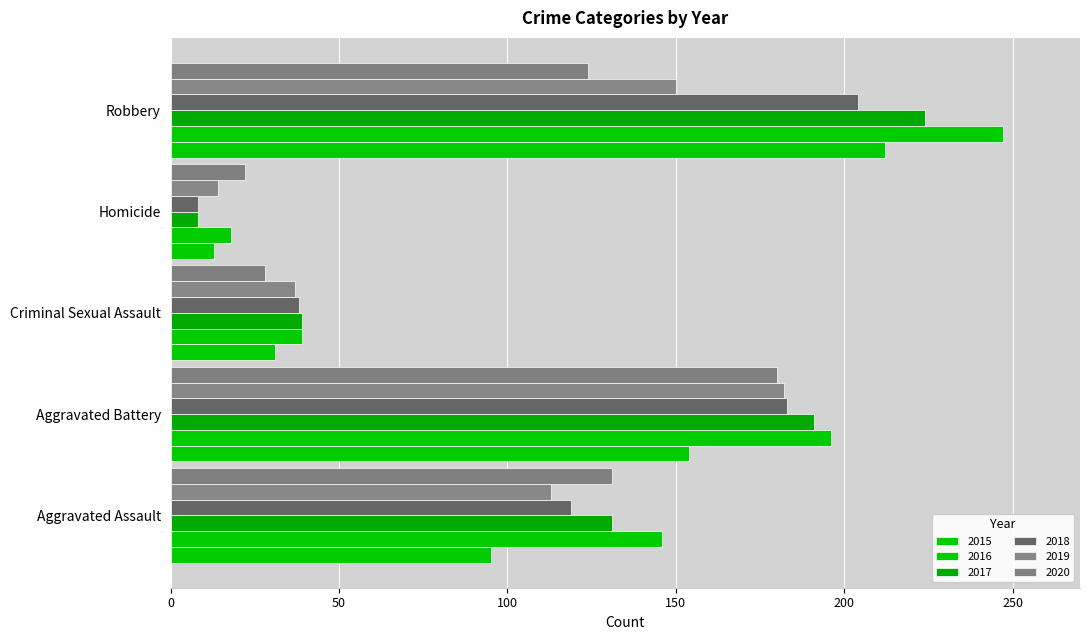

At which label is 2016 closest to 132?

Aggravated Assault